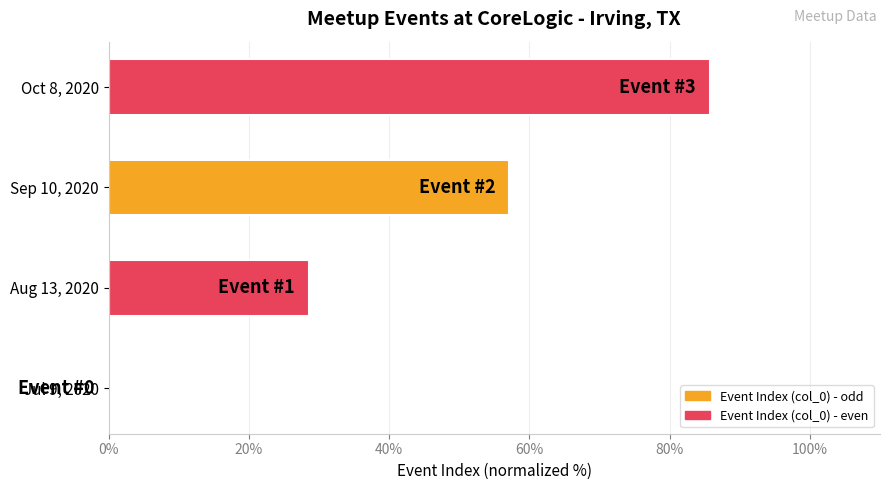

What is the approximate value at Sep 10, 2020?

57.1